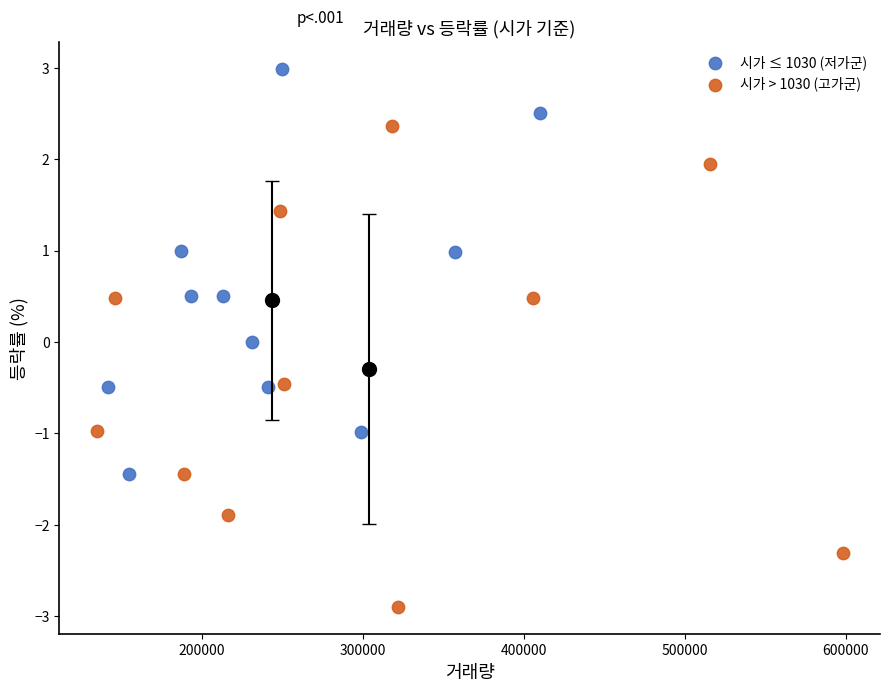

Which series contains the lowest Y value?

시가 > 1030 (고가군)